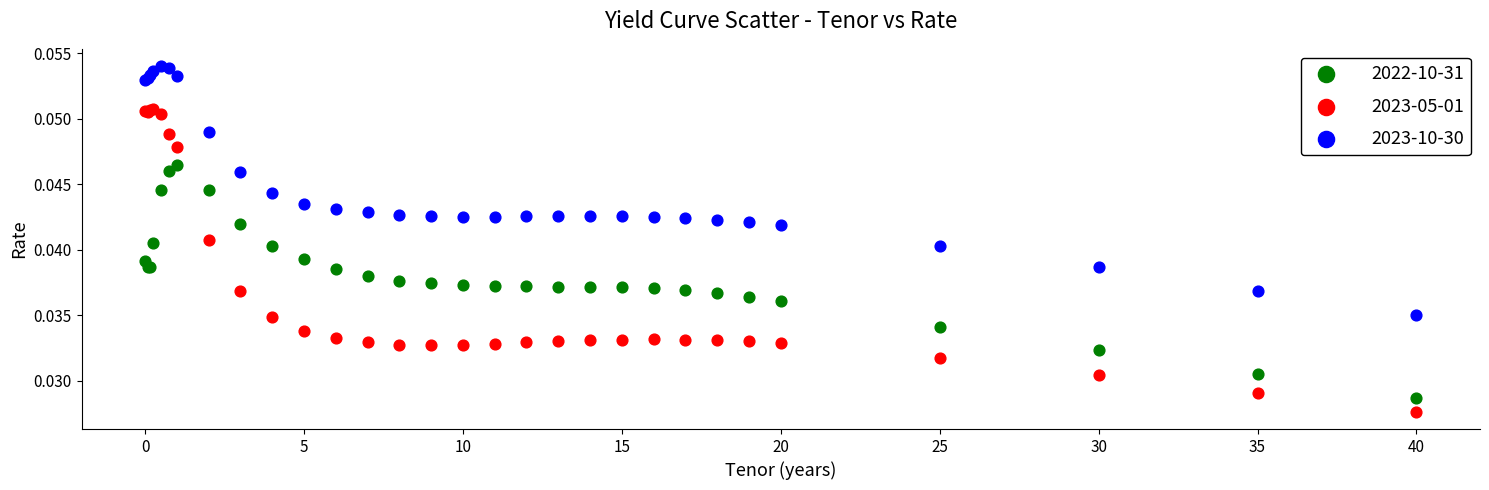

Which series has the largest Y range (max minus min)?

2023-05-01